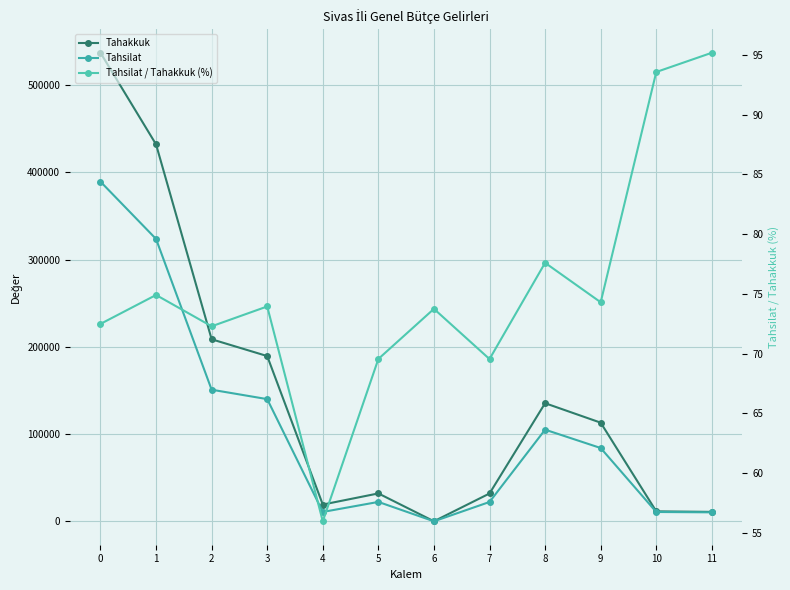

Reading right to left, transcribe all the data shown in this chart.

Tahakkuk: 11=10841.0	10=11460.0	9=113066.0	8=135371.0	7=31920.0	6=80.0	5=32000.0	4=19240.0	3=189388.0	2=208628.0	1=431933.0	0=536919.0
Tahsilat: 11=10317.0	10=10722.0	9=84011.0	8=105051.0	7=22199.0	6=59.0	5=22258.0	4=10771.0	3=140056.0	2=150827.0	1=323572.0	0=389238.0
Tahsilat / Tahakkuk (%): 11=95.2	10=93.6	9=74.3	8=77.6	7=69.5	6=73.8	5=69.6	4=56.0	3=74.0	2=72.3	1=74.9	0=72.5